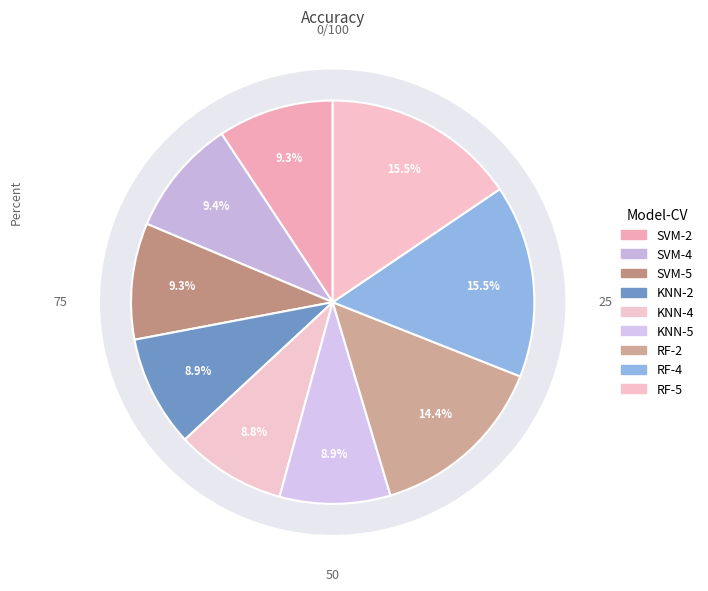

What is the smallest slice in the pie chart?

KNN-4